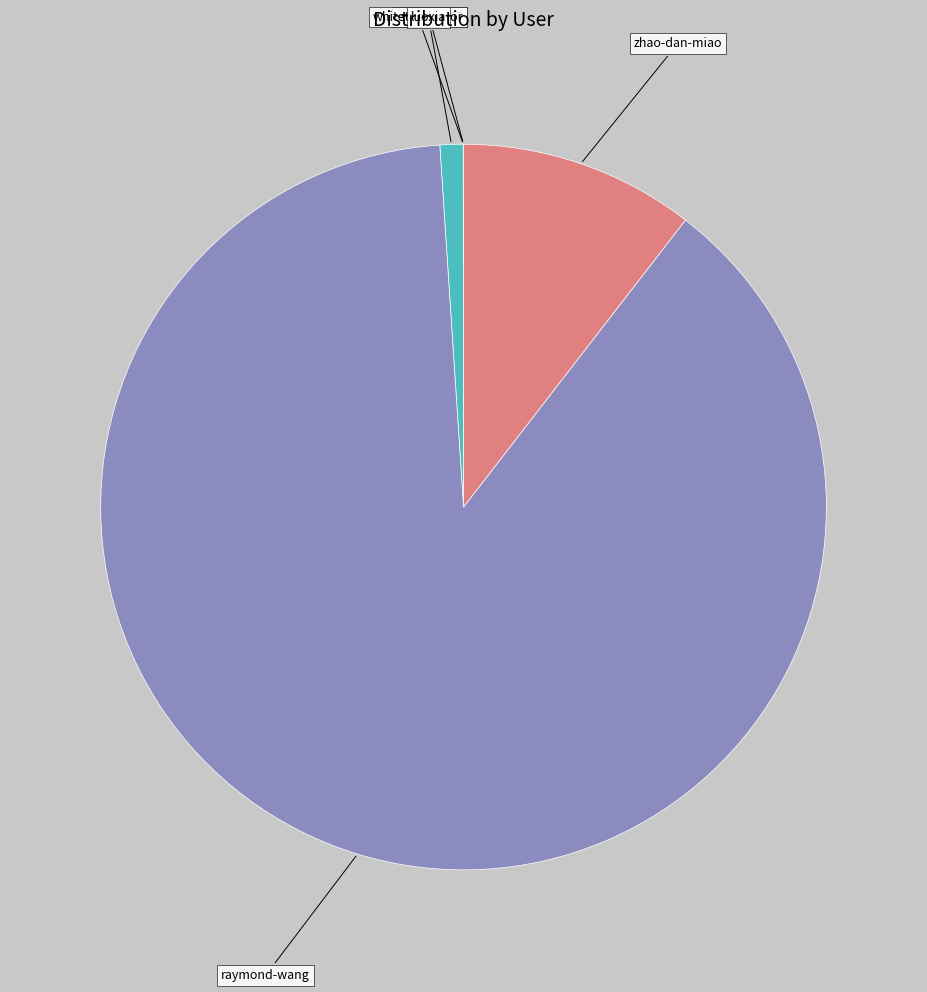

Is raymond-wang the majority of the pie?

Yes